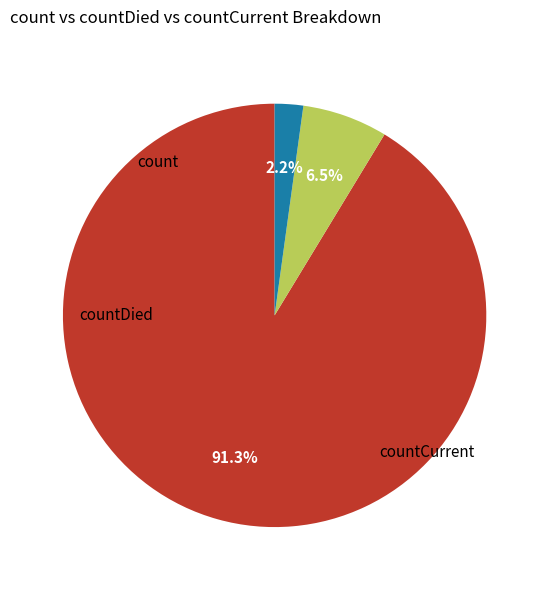

Is it true that countDied is 1% of the pie?

False